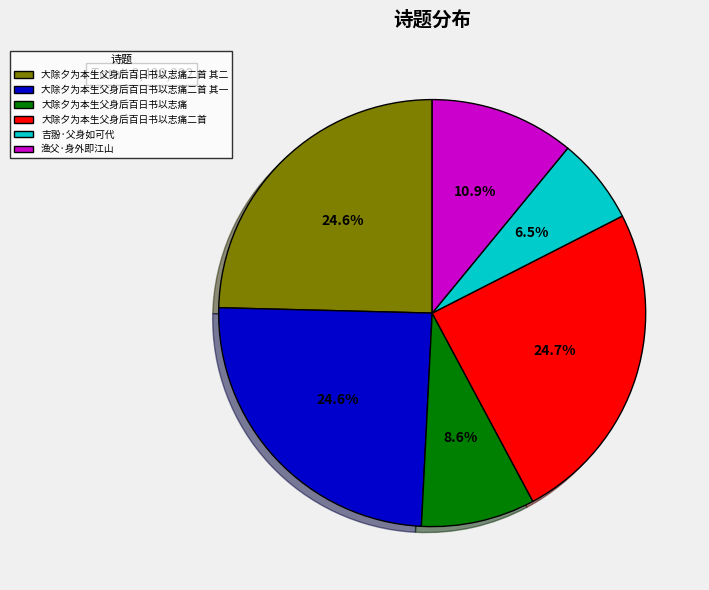

What portion of the pie excludes 大除夕为本生父身后百日书以志痛二首 其二?

75.4%